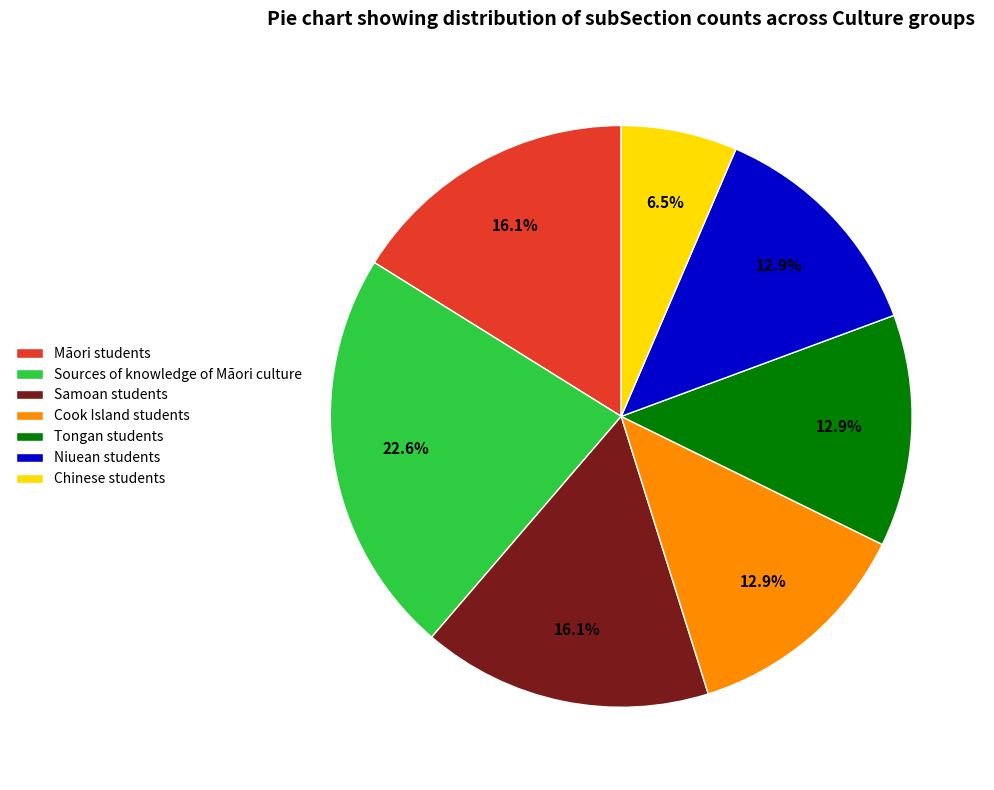

Count the number of slices in the pie.

7